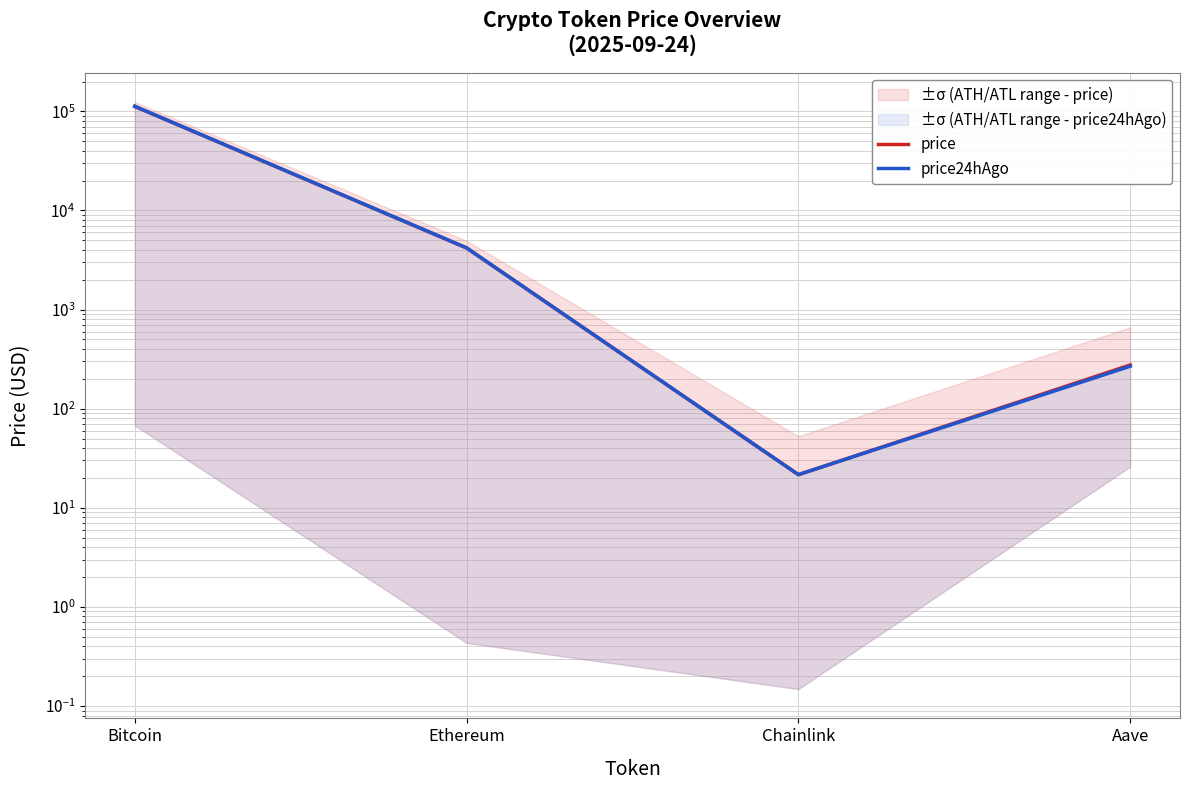

The value of price24hAgo at Chainlink is 21.6. True or false?

True